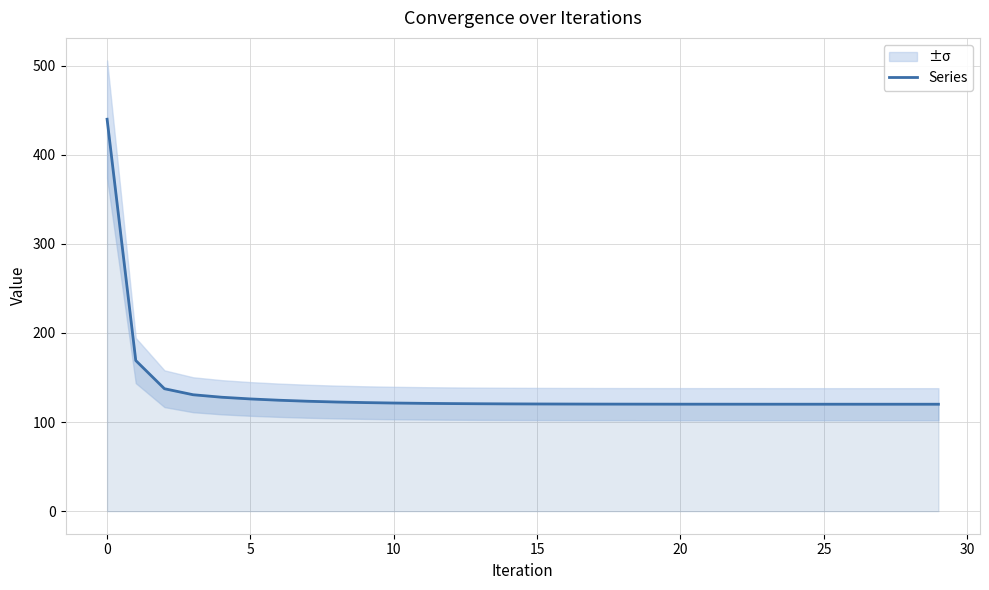

What is the change in value from 12 to 21?

-0.7